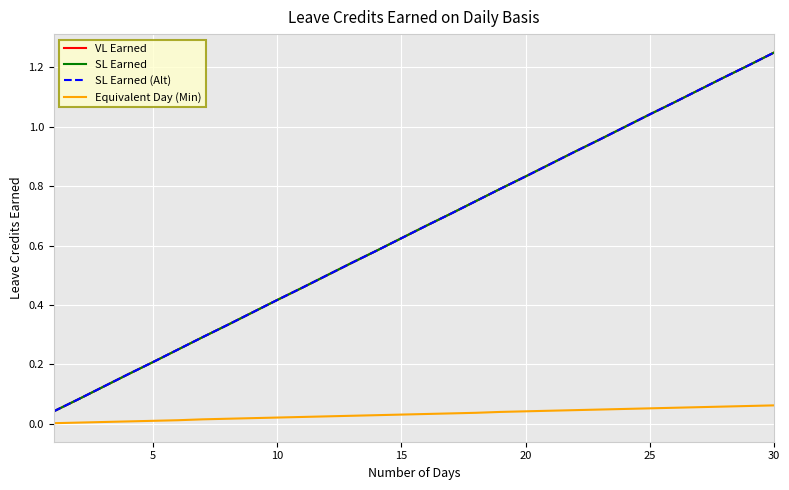

At how many categories does at least one series exceed 1?

6